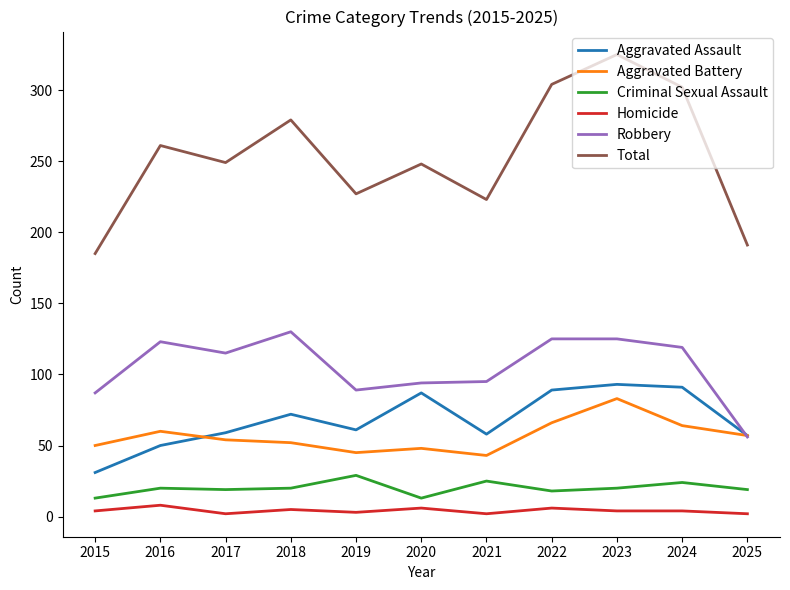

True or false: Aggravated Battery and Total cross at least once.

False